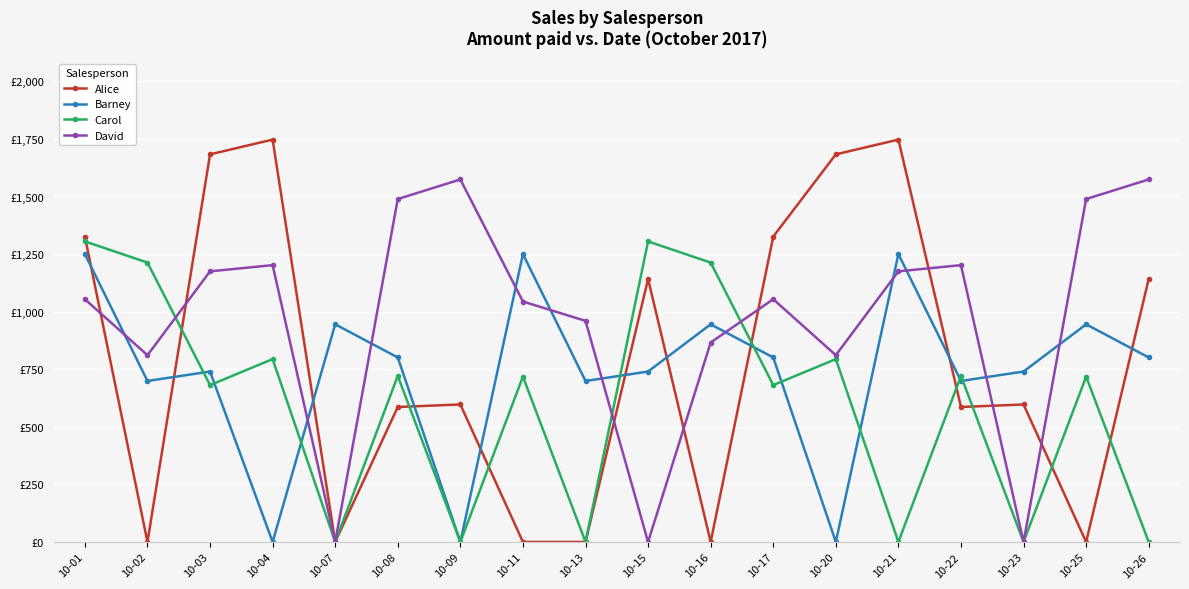

Where is the first local minimum for Carol?

10-03